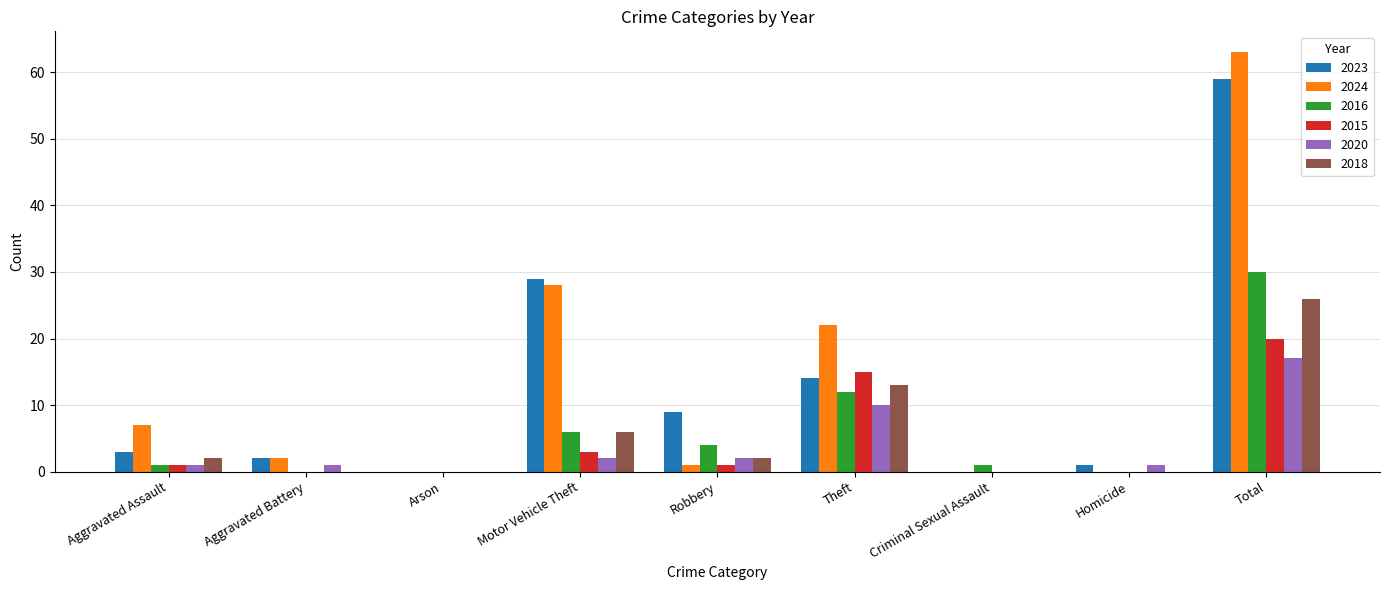

How many data points does each series have?

9